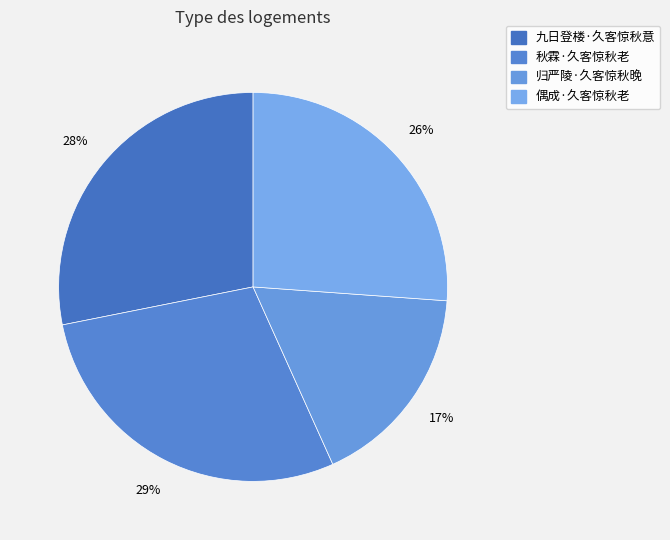

To the nearest percent, what portion does 九日登楼·久客惊秋意 represent?

28%